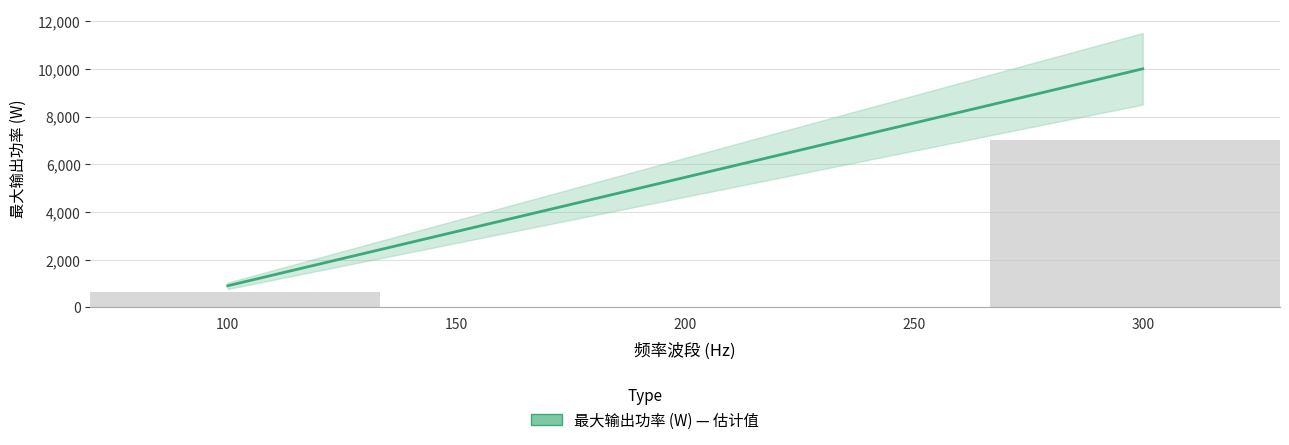

Between 300 and 100, which is larger?

300